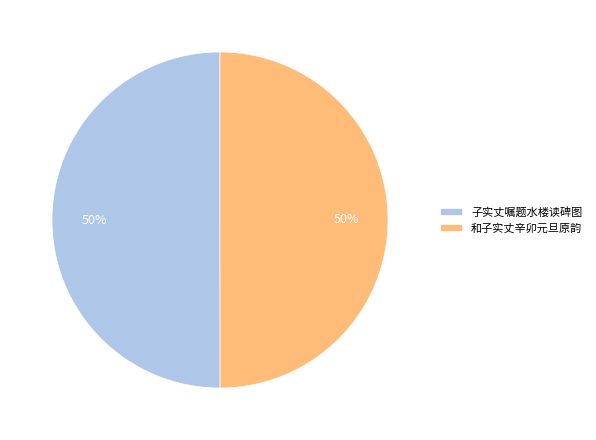

To the nearest percent, what percentage of the pie is 子实丈嘱题水楼读碑图?

50%